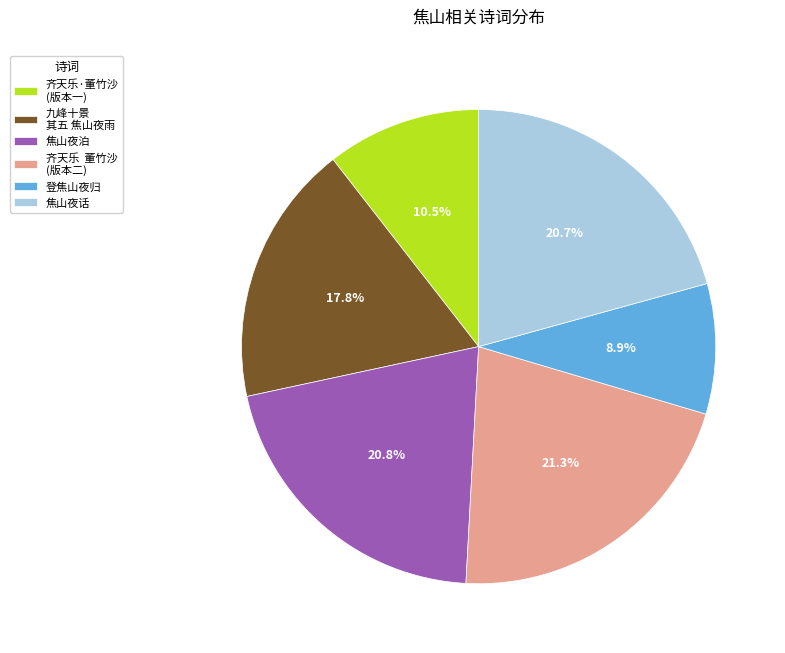

What is the smallest slice in the pie chart?

登焦山夜归